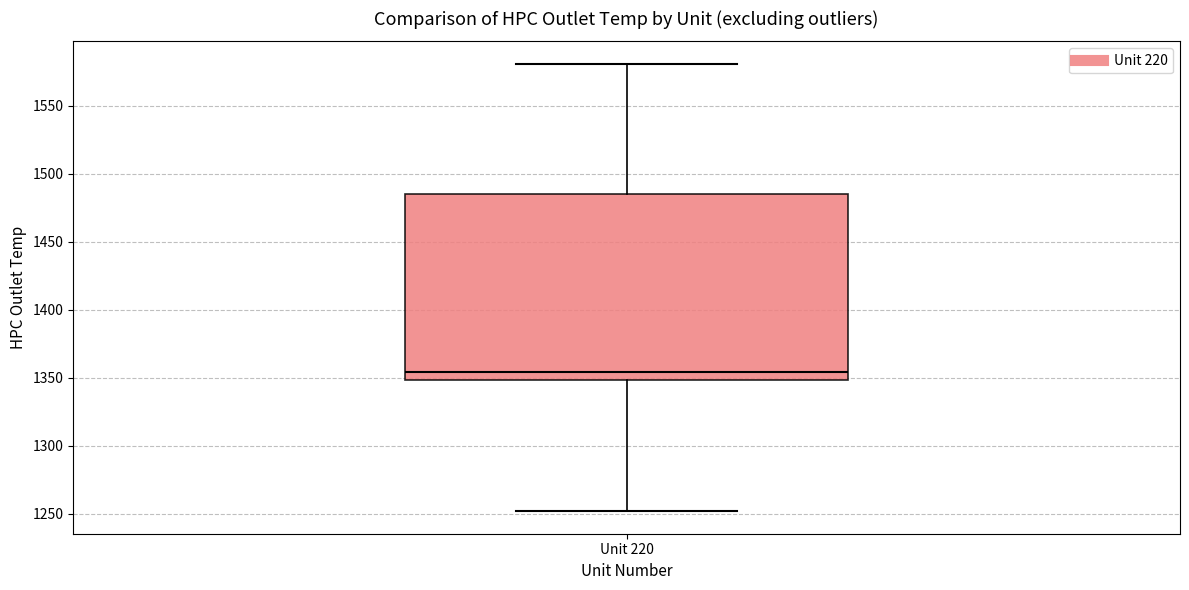

Read this box plot against the y-axis: the position of the median line, the range covered by the box, and the ends of both whiskers. The values are not printed on the chart, so give them approximately, as read against the axis.

median 1355, box 1350 to 1485, whiskers 1250 to 1580